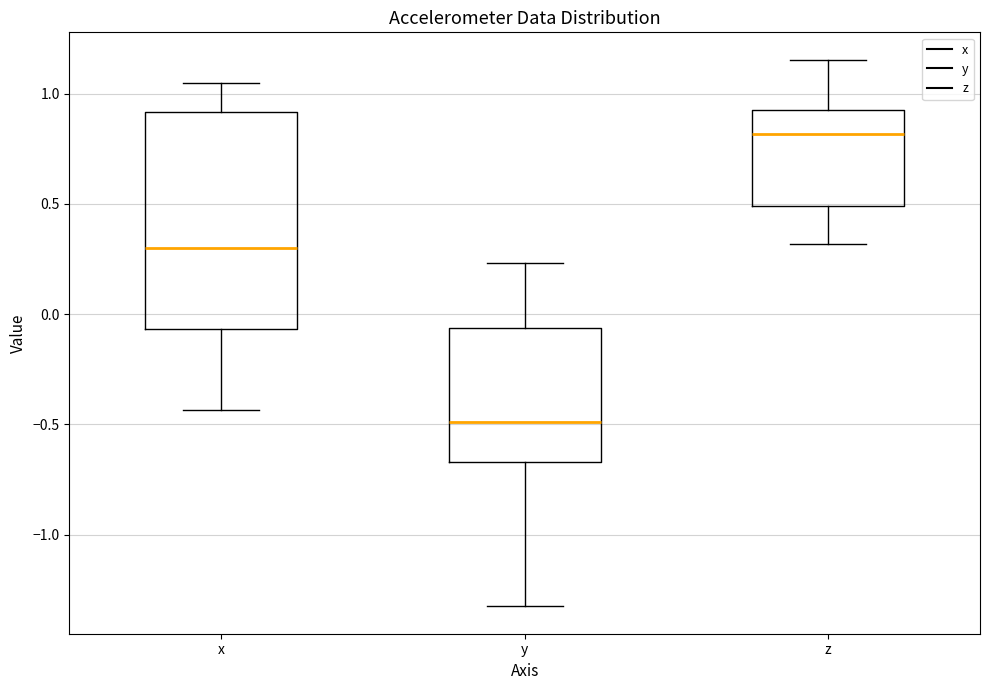

Where is the lower edge of the box for x on the y-axis? The values are not printed on the chart, so give them approximately, as read against the axis.

-0.05